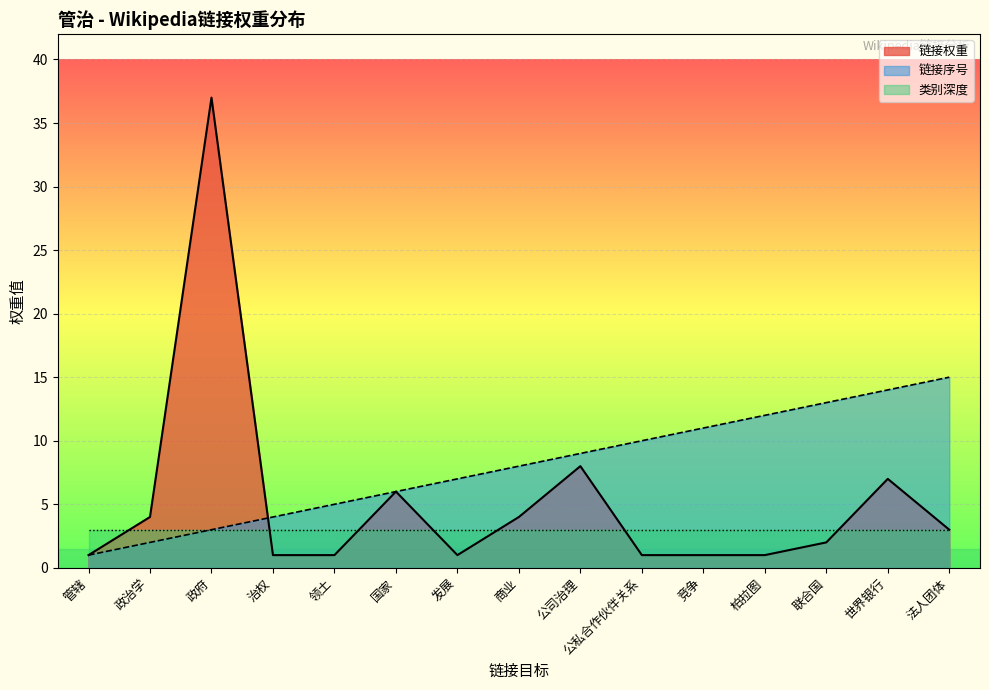

Reading left to right, extract all data points from this chart.

链接序号: 管辖=1	政治学=2	政府=3	治权=4	领土=5	国家=6	发展=7	商业=8	公司治理=9	公私合作伙伴关系=10	竞争=11	柏拉图=12	联合国=13	世界银行=14	法人团体=15
链接权重: 管辖=1	政治学=4	政府=37	治权=1	领土=1	国家=6	发展=1	商业=4	公司治理=8	公私合作伙伴关系=1	竞争=1	柏拉图=1	联合国=2	世界银行=7	法人团体=3